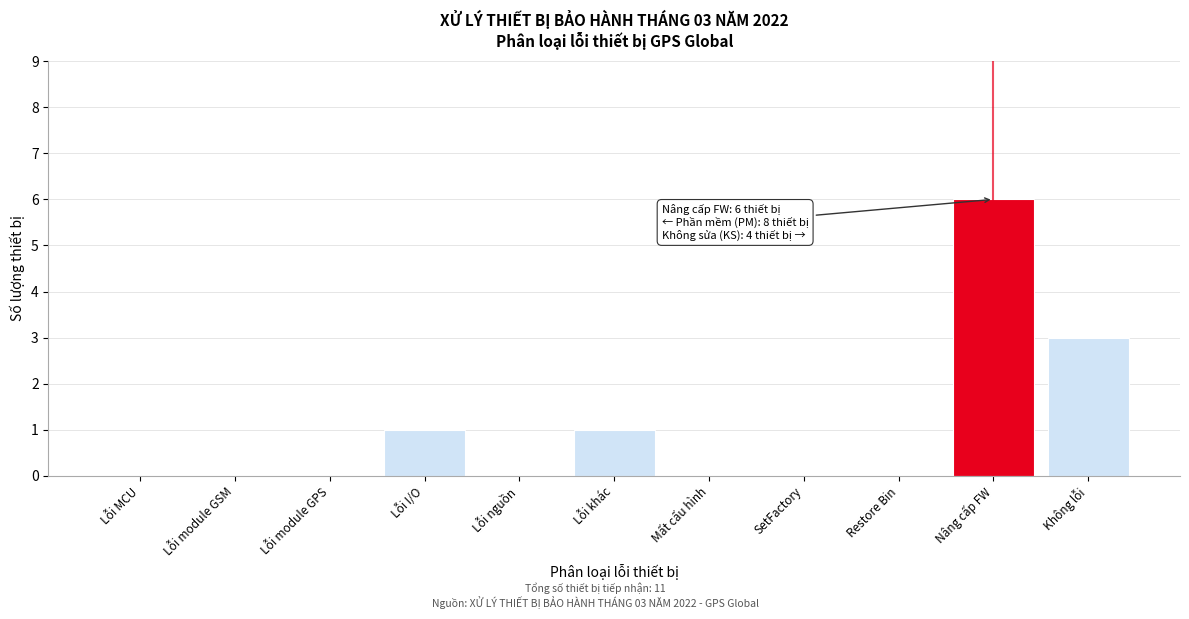

Reading left to right, extract all data points from this chart.

Lỗi MCU=0	Lỗi module GSM=0	Lỗi module GPS=0	Lỗi I/O=1	Lỗi nguồn=0	Lỗi khác=1	Mất cấu hình=0	SetFactory=0	Restore Bin=0	Nâng cấp FW=6	Không lỗi=3